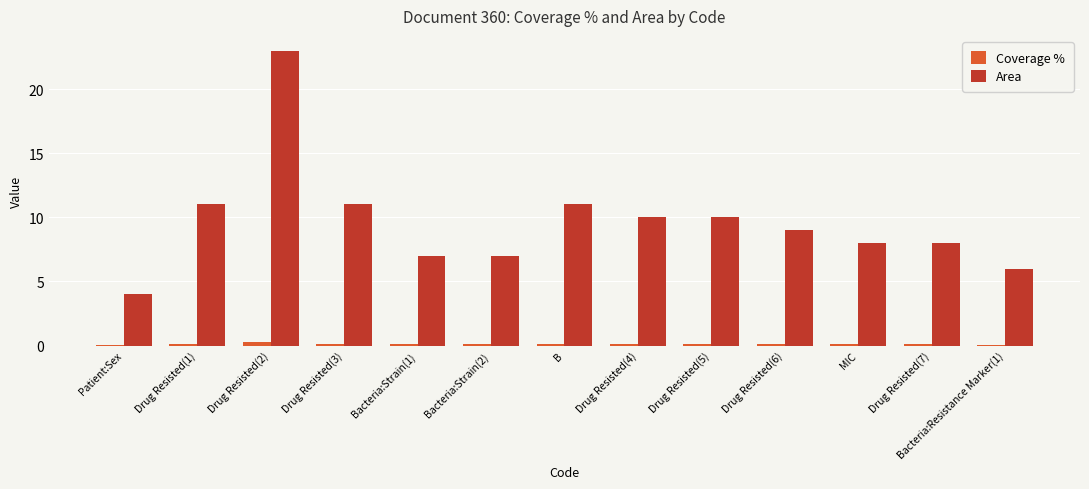

Does the chart contain stacked bars?

No